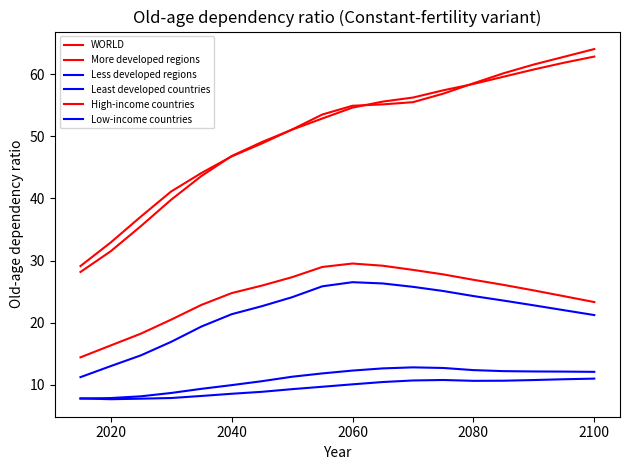

Does the chart have visible grid lines?

No